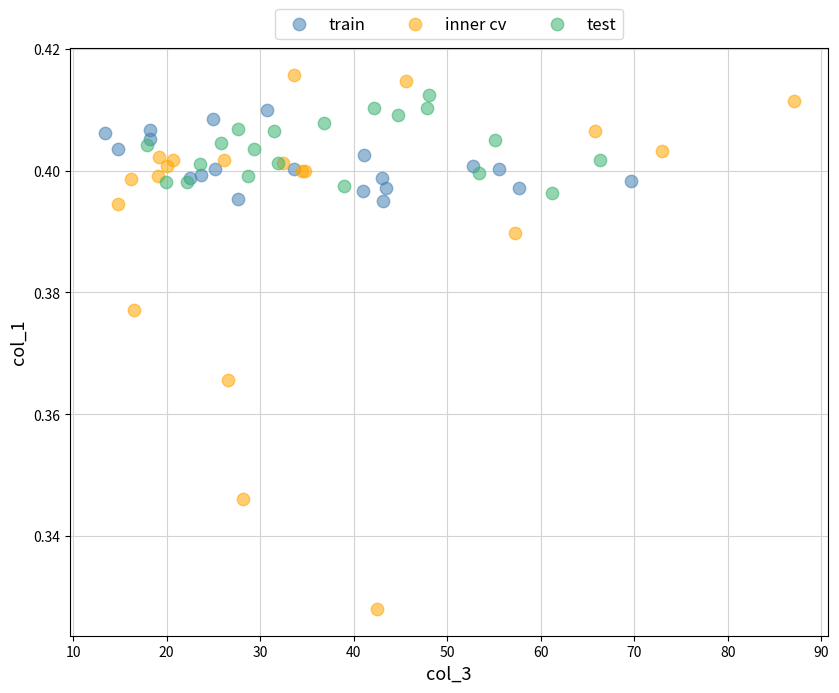

Which series contains the lowest Y value?

inner cv